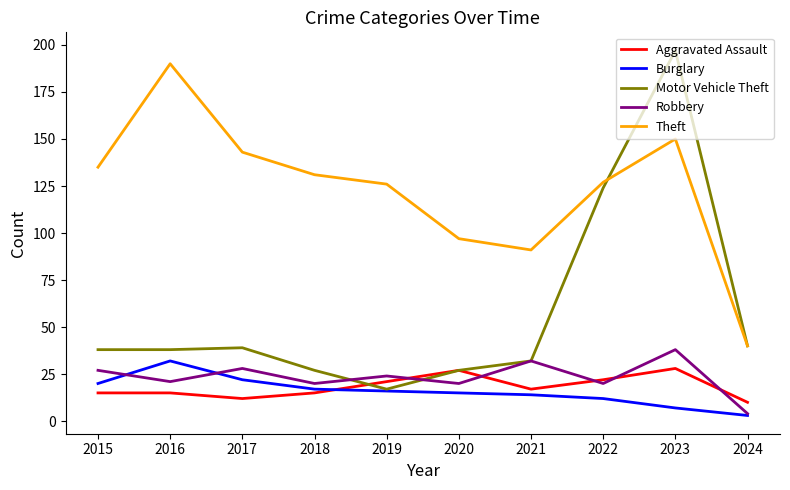

Reading left to right, what are all the values shown in this chart?

Aggravated Assault: 2015=15	2016=15	2017=12	2018=15	2019=21	2020=27	2021=17	2022=22	2023=28	2024=10
Burglary: 2015=20	2016=32	2017=22	2018=17	2019=16	2020=15	2021=14	2022=12	2023=7	2024=3
Motor Vehicle Theft: 2015=38	2016=38	2017=39	2018=27	2019=17	2020=27	2021=32	2022=124	2023=197	2024=40
Robbery: 2015=27	2016=21	2017=28	2018=20	2019=24	2020=20	2021=32	2022=20	2023=38	2024=4
Theft: 2015=135	2016=190	2017=143	2018=131	2019=126	2020=97	2021=91	2022=127	2023=150	2024=40